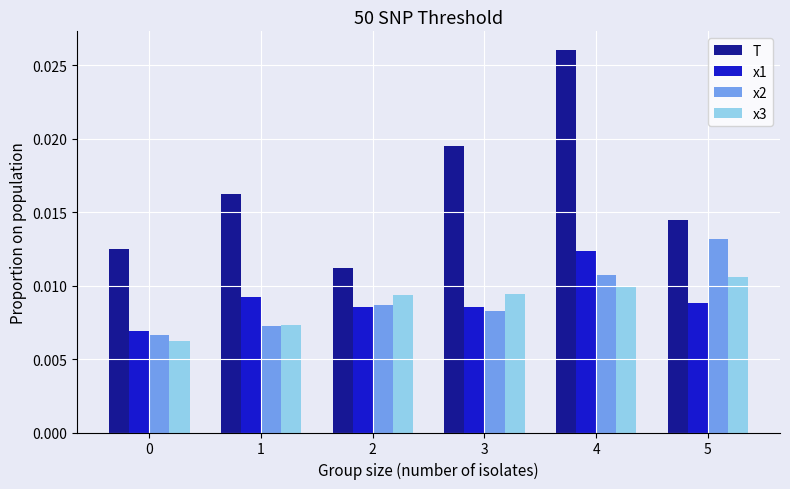

At how many categories does at least one series exceed 0?

6